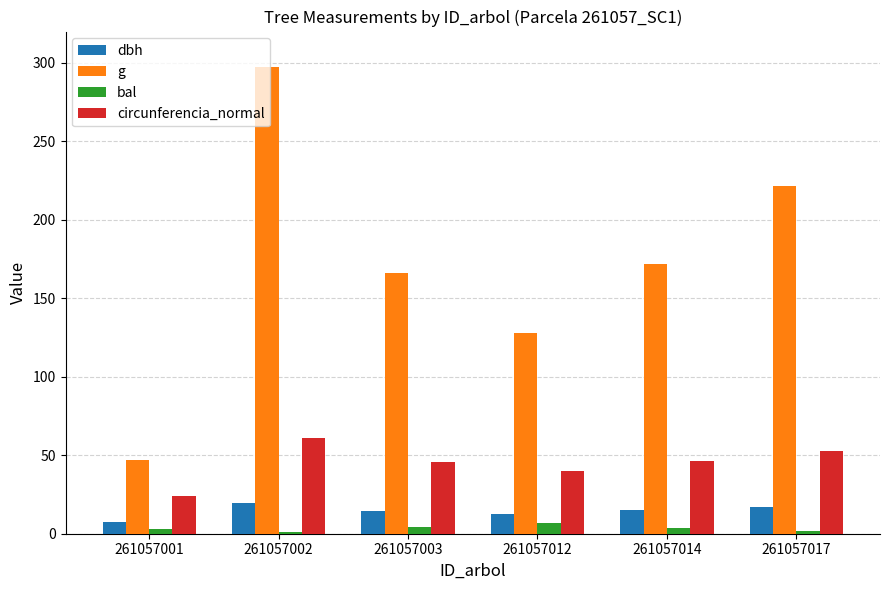

True or false: bal has a value of 3.3 at 261057001.

True